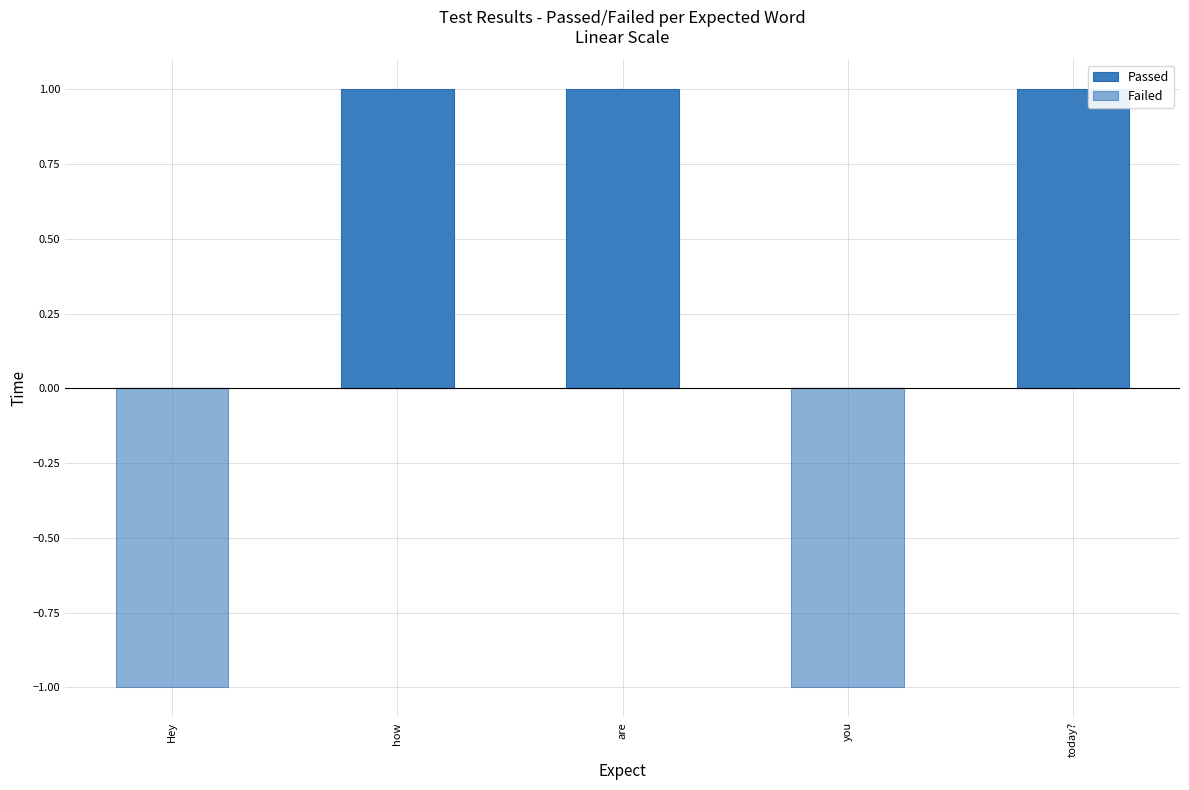

Reading left to right, transcribe all the data shown in this chart.

Passed: Hey=0	how=1	are=1	you=0	today?=1
Failed: Hey=-1	how=0	are=0	you=-1	today?=0